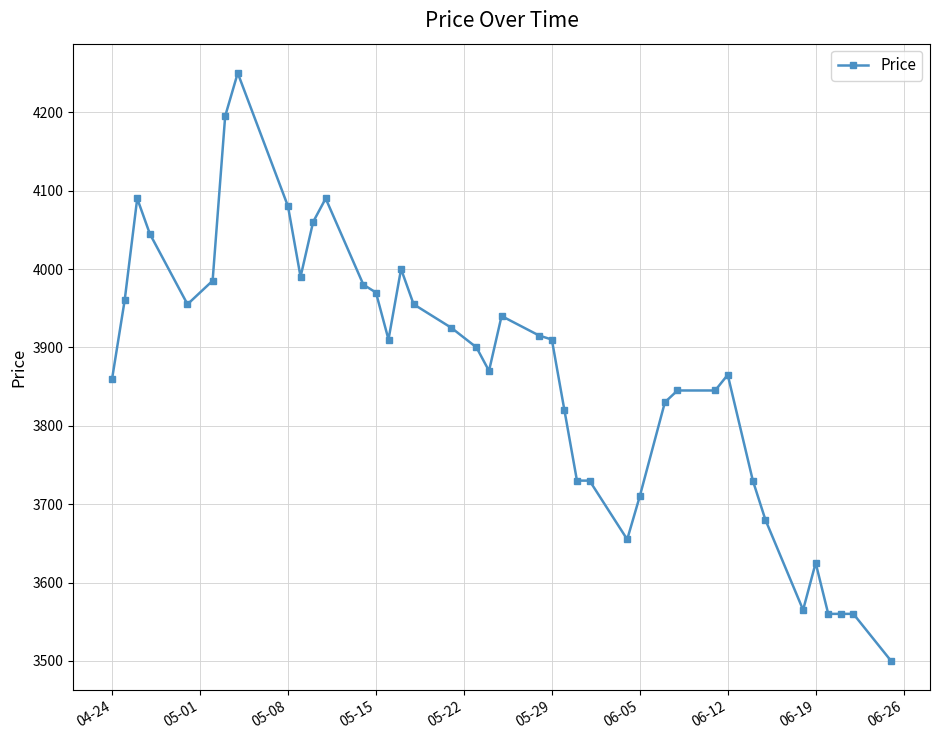

What is the maximum value shown in the chart?

4250